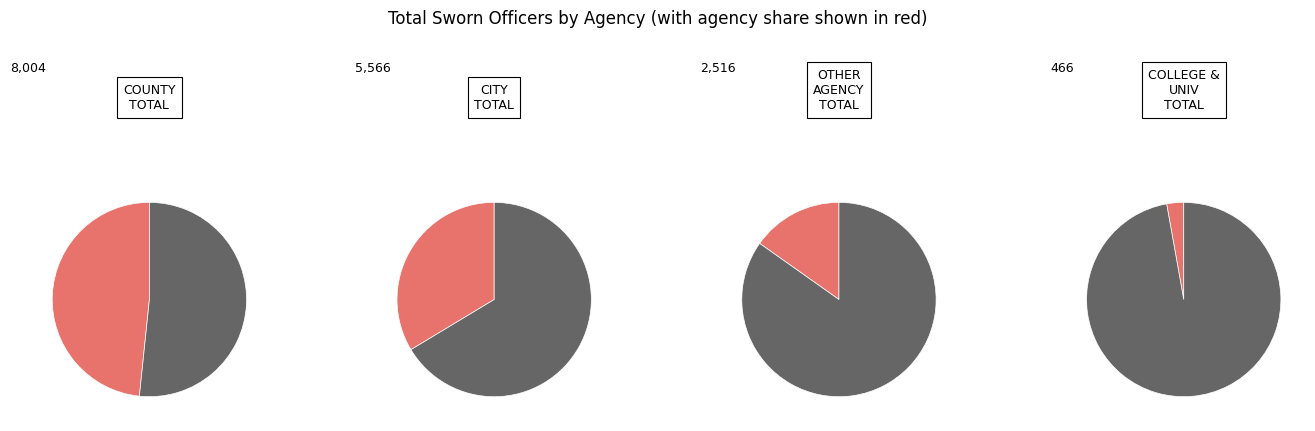

True or false: CITY TOTAL accounts for 46% of the total.

False